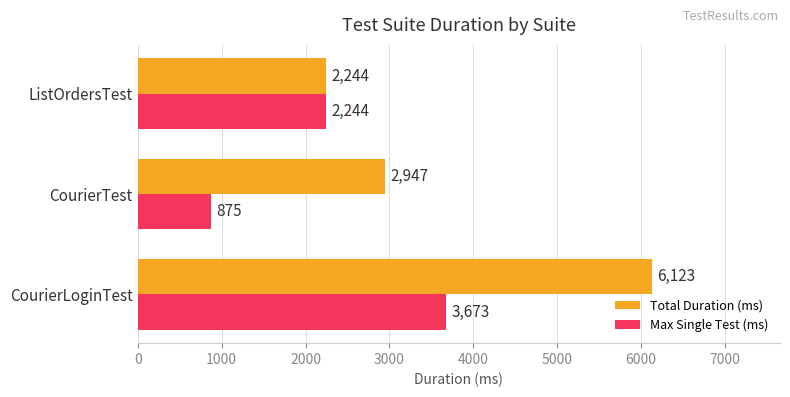

List the labels in order of Max Single Test (ms) value, largest first.

CourierLoginTest, ListOrdersTest, CourierTest